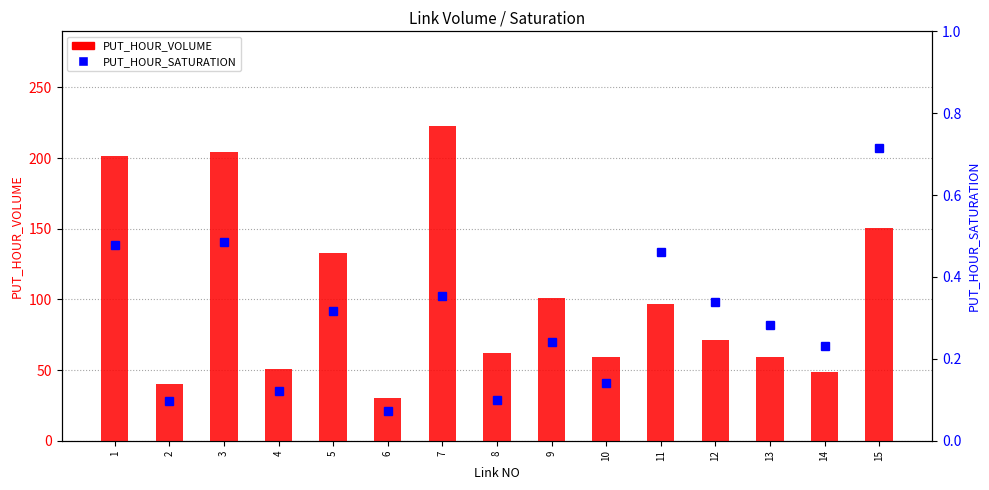

How many series are shown in this chart?

2